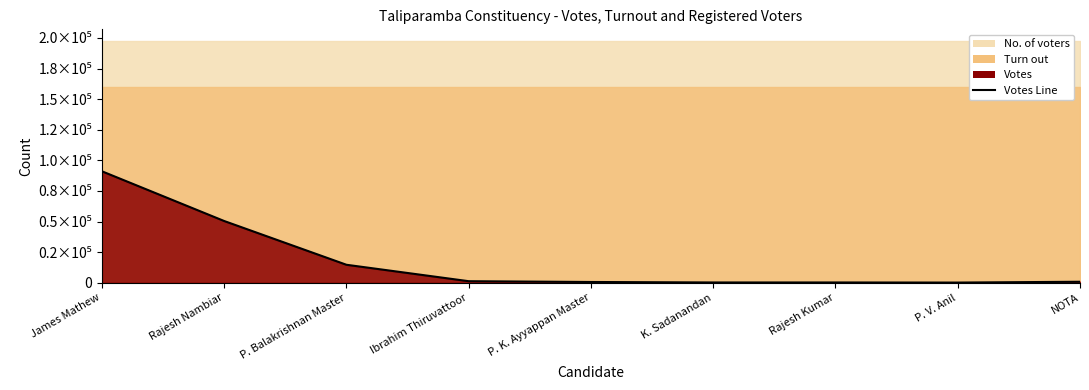

Which category has the lowest value across all series?

P. V. Anil